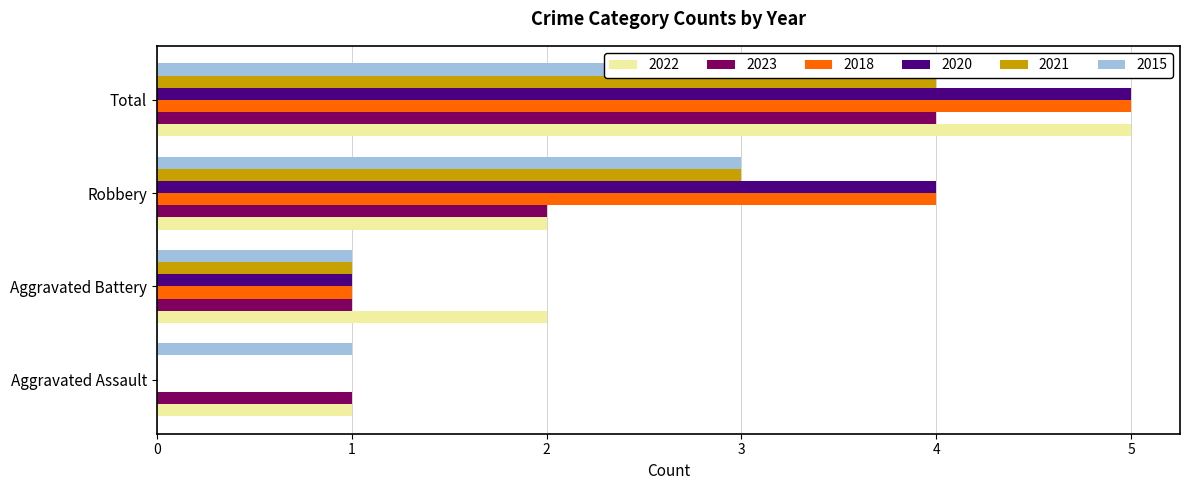

At how many categories does at least one series exceed 2?

2